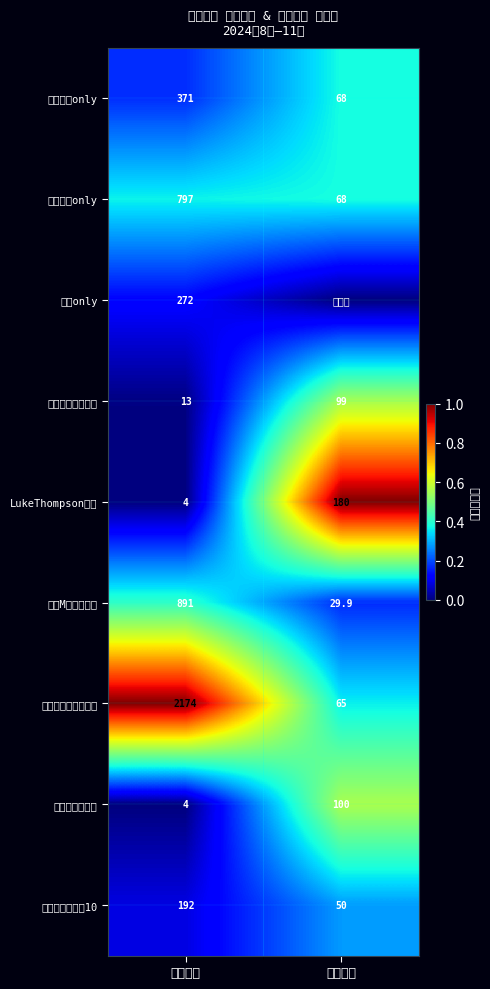

List the labels in order of LukeThompson巡演 value, largest first.

最低票价, 想去人数